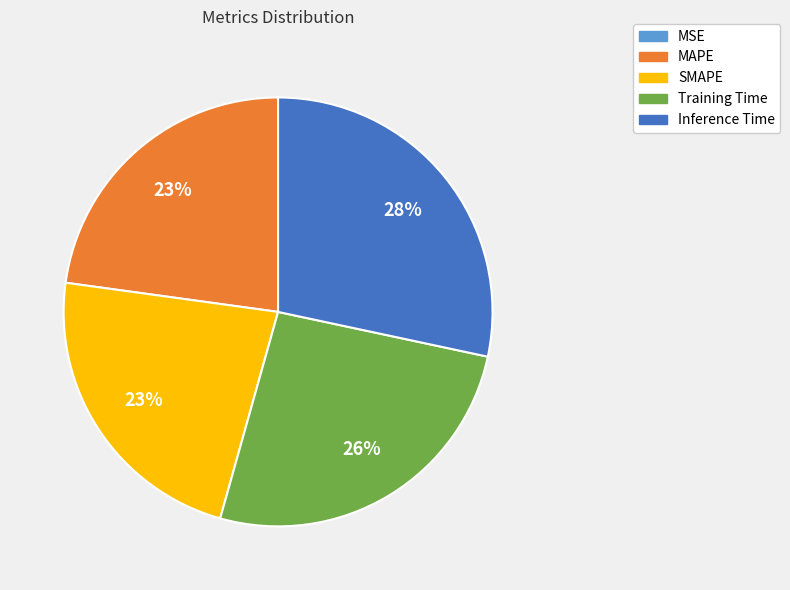

Is it true that MAPE is 14% of the pie?

False